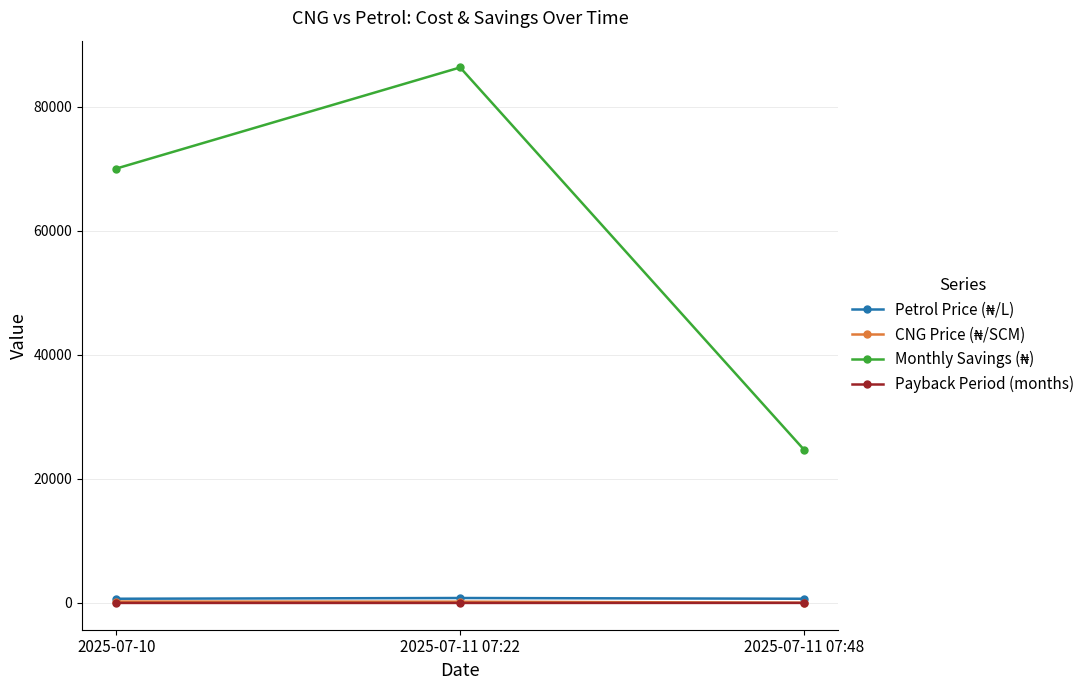

How many distinct data groups are displayed?

4